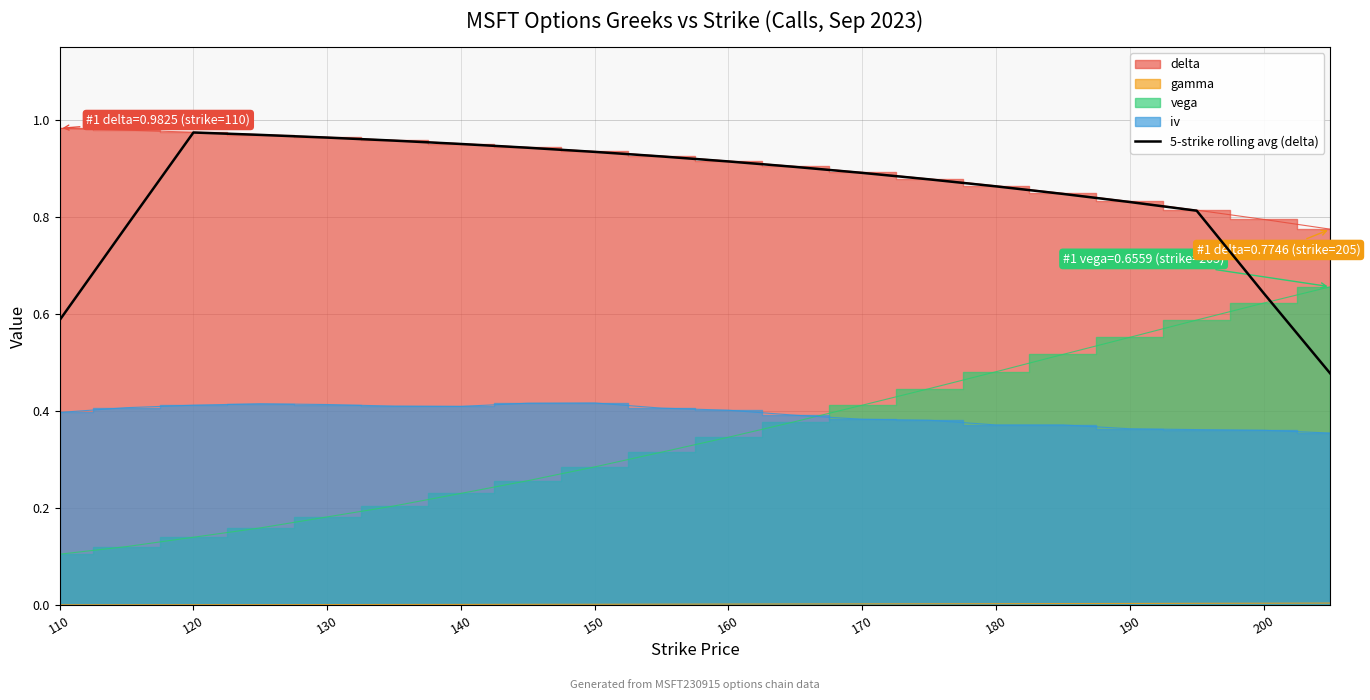

The value of 5-strike rolling avg (delta) at 120 is 1.4. True or false?

False